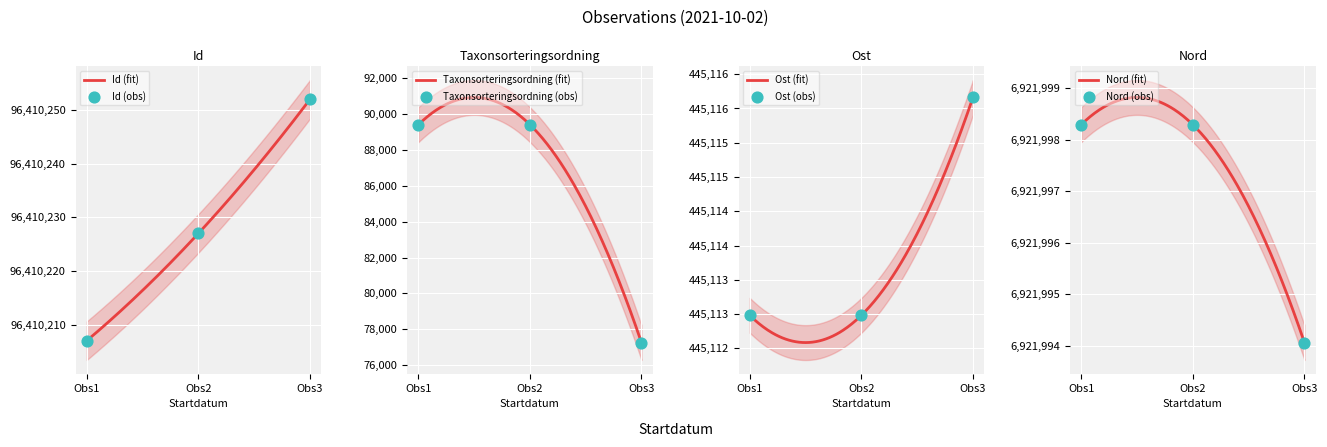

At how many categories does at least one series exceed 96112201?

3